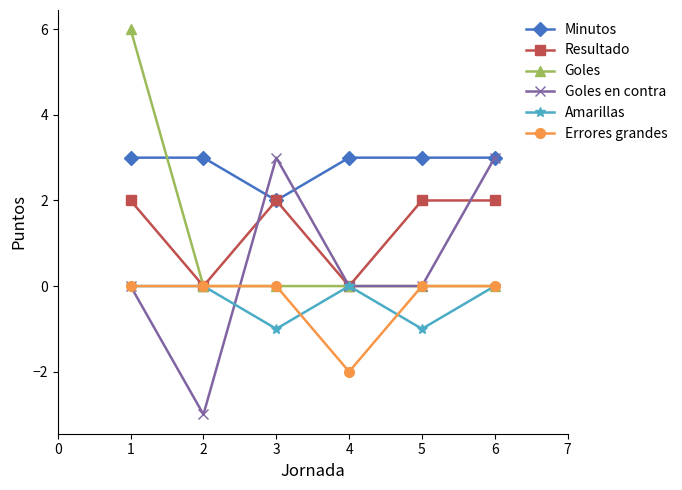

True or false: Amarillas and Errores grandes intersect in this chart.

True